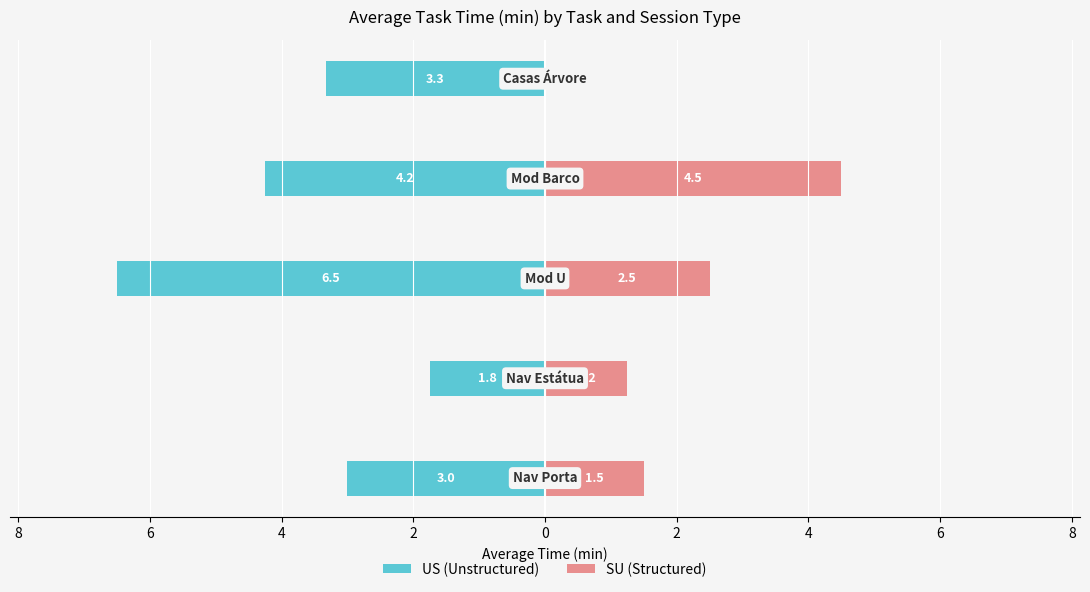

What is the difference between the second highest and second lowest values in the SU (Structured) series?

1.2